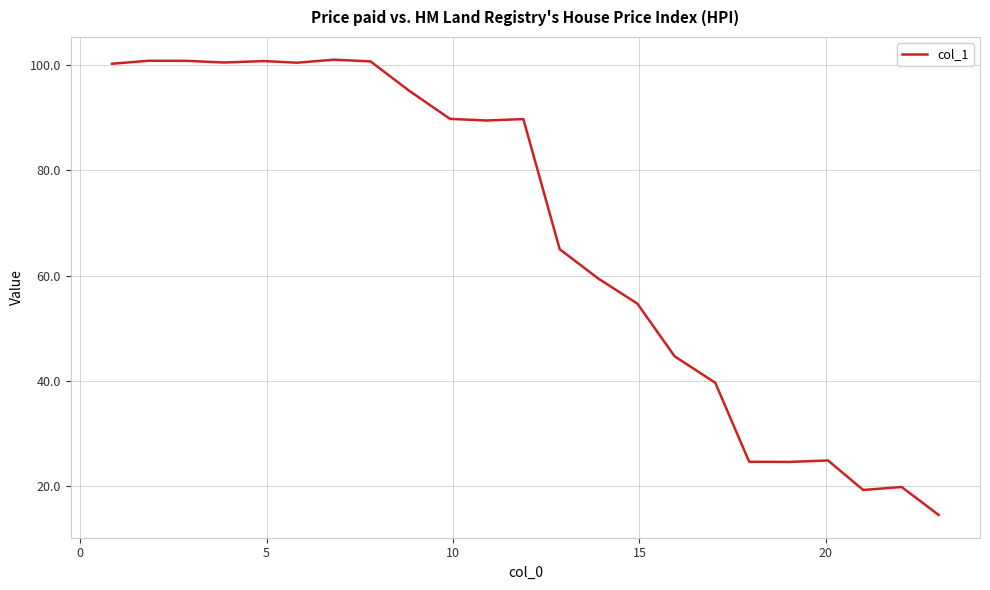

How many values are below 89?

11